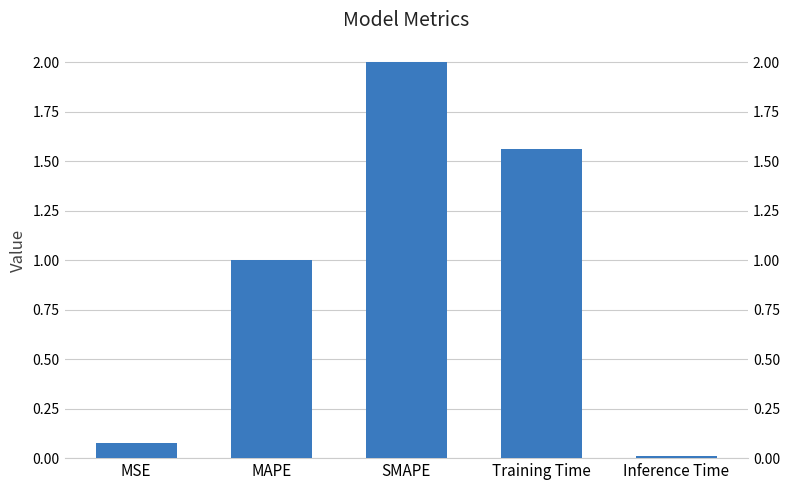

At which label is the value closest to 1?

MAPE